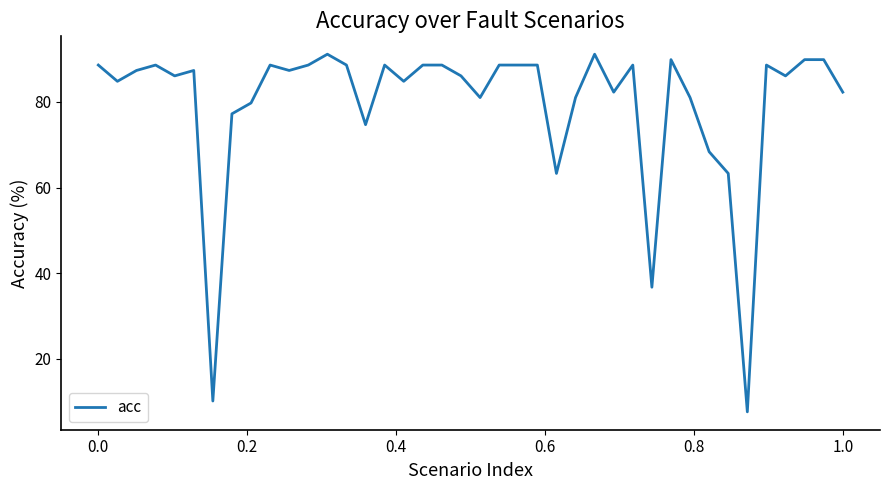

What is the difference between the maximum and minimum values?

83.5